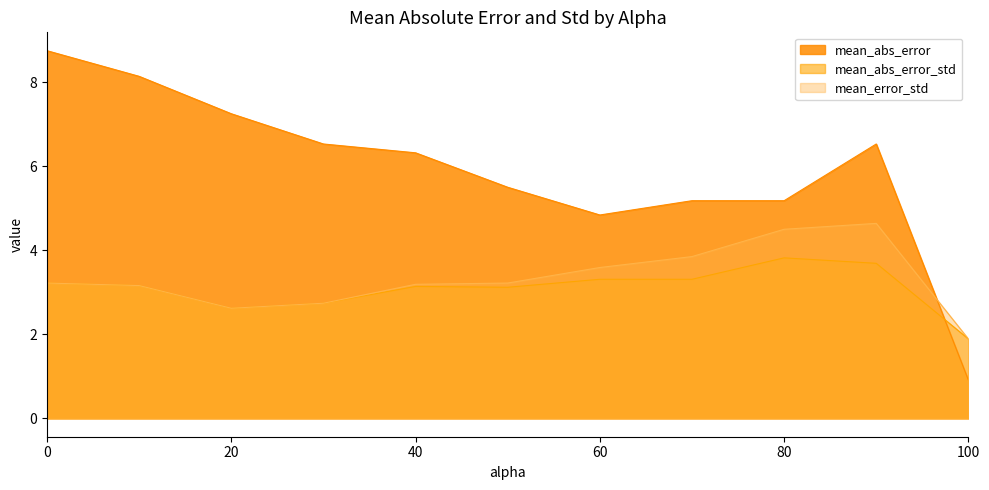

Reading left to right, list all the values displayed in this chart.

mean_abs_error: 8.8	8.1	7.2	6.5	6.3	5.5	4.8	5.2	5.2	6.5	0.9
mean_abs_error_std: 3.2	3.2	2.6	2.7	3.1	3.1	3.3	3.3	3.8	3.7	1.9
mean_error_std: 3.2	3.2	2.6	2.7	3.2	3.2	3.6	3.9	4.5	4.6	1.9